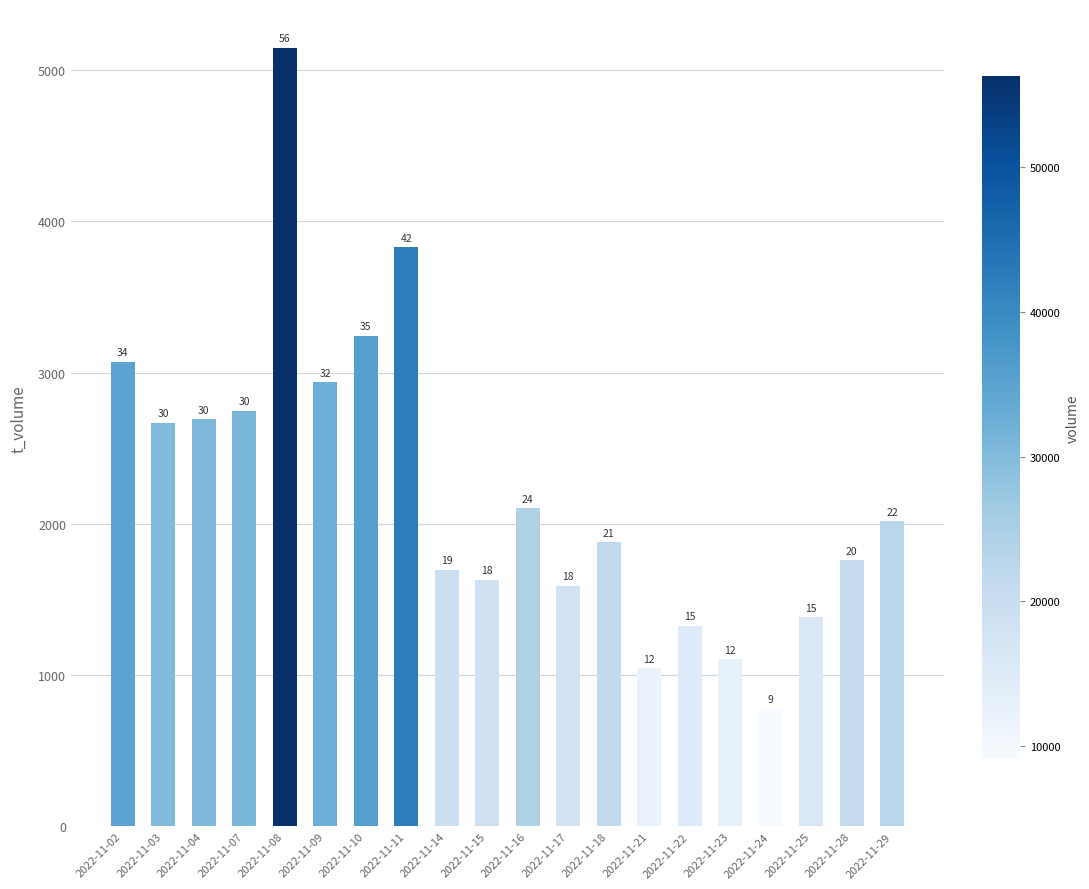

How many bars are there in total?

20